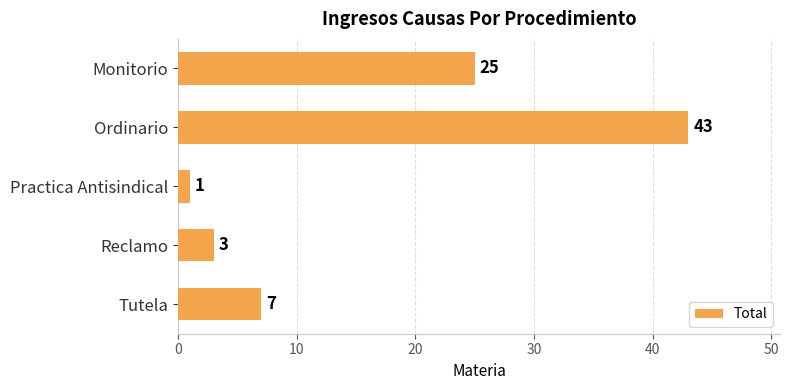

What is the value of the 5th bar from the top?

7